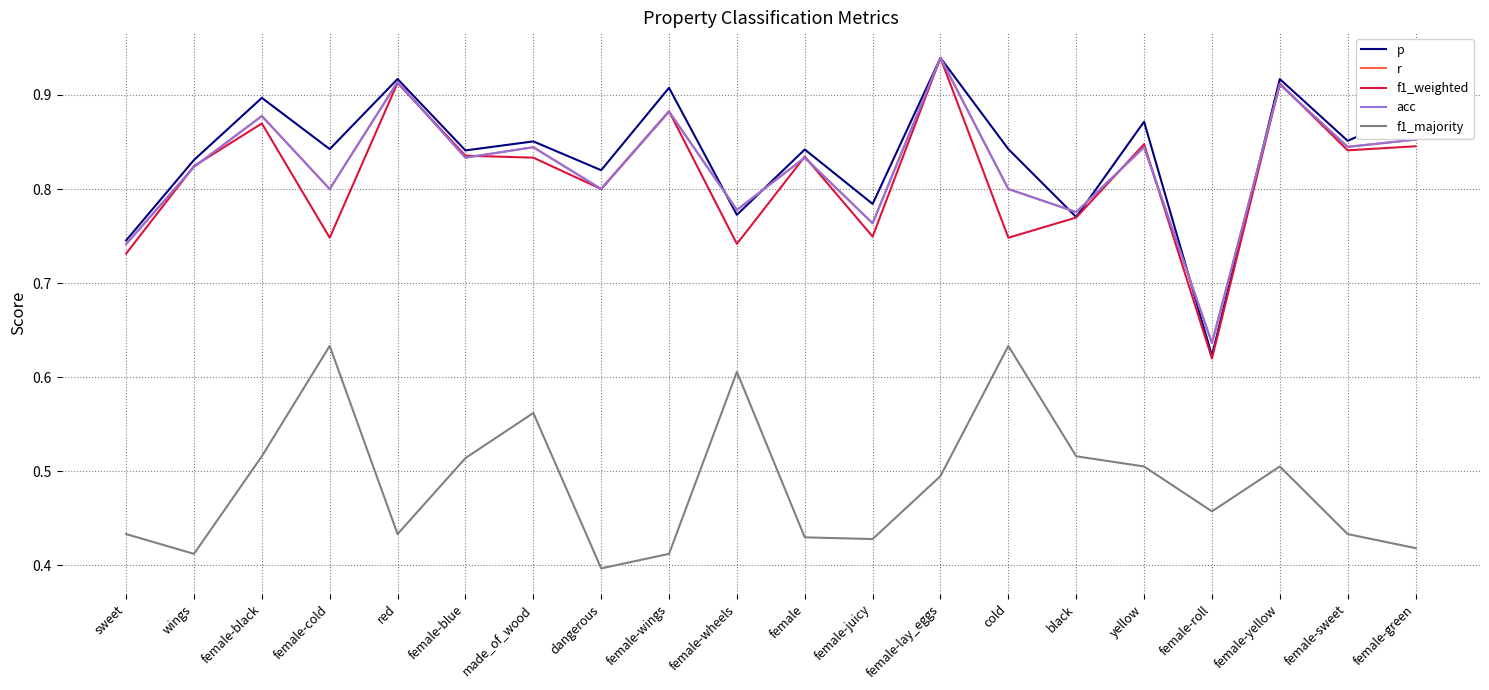

Is this an area chart (filled region under the line)?

No